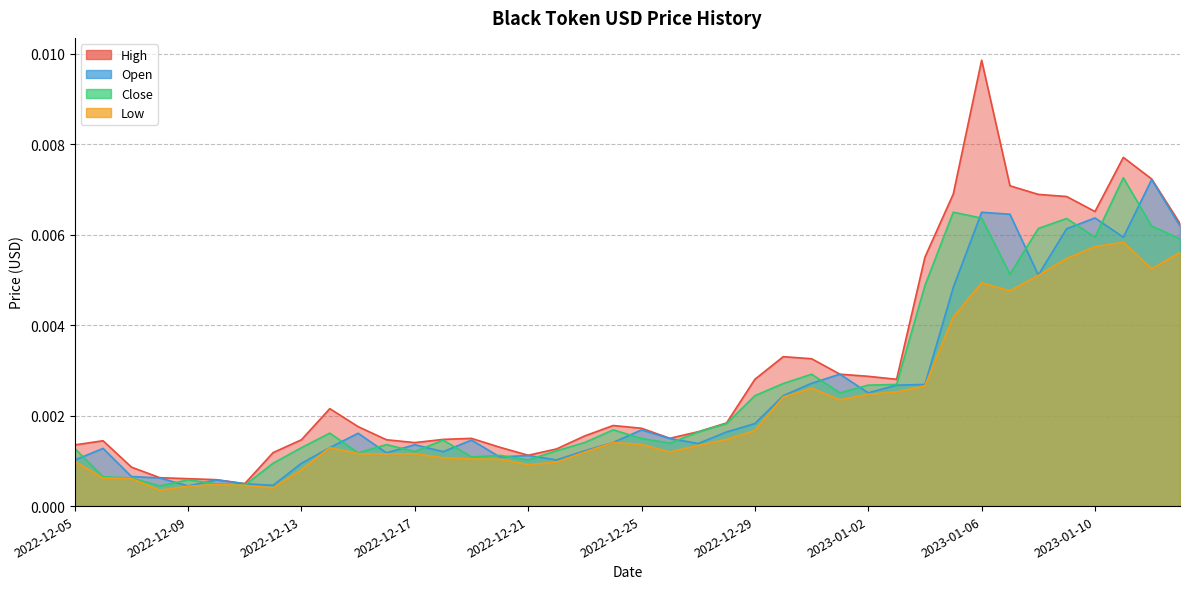

True or false: Low and Close cross at least once.

False